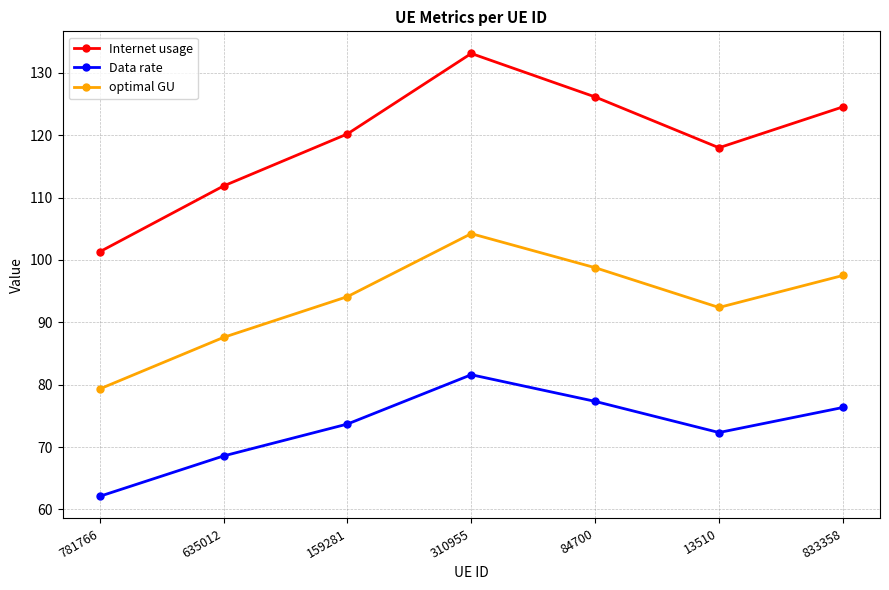

What is the smallest value displayed?

62.1